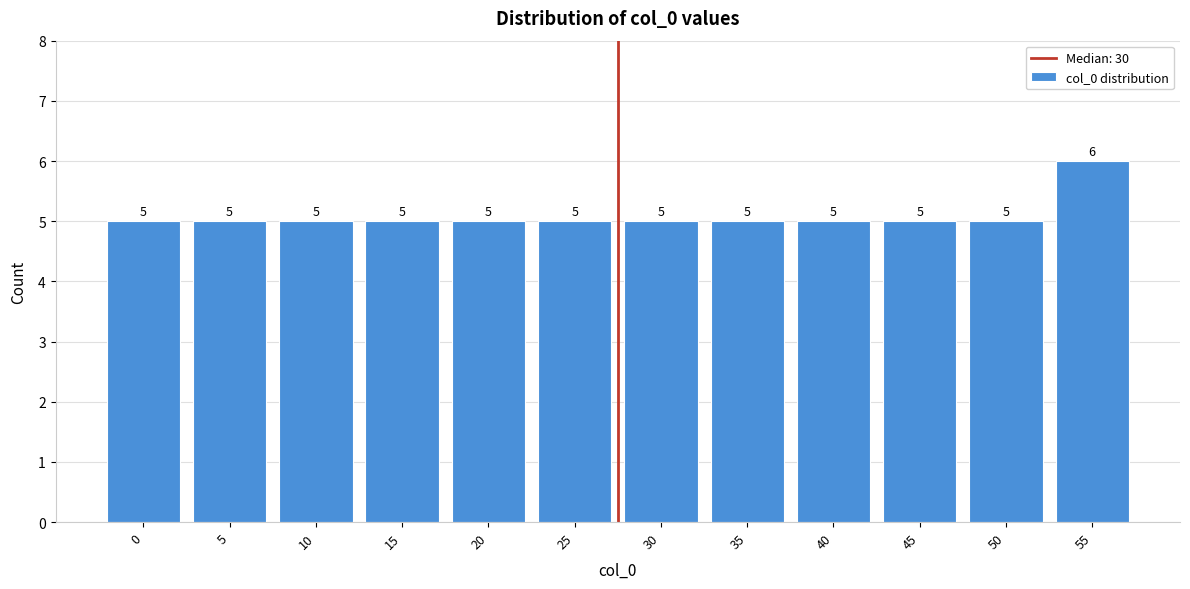

Reading left to right, list all the values displayed in this chart.

0=5	5=5	10=5	15=5	20=5	25=5	30=5	35=5	40=5	45=5	50=5	55=6